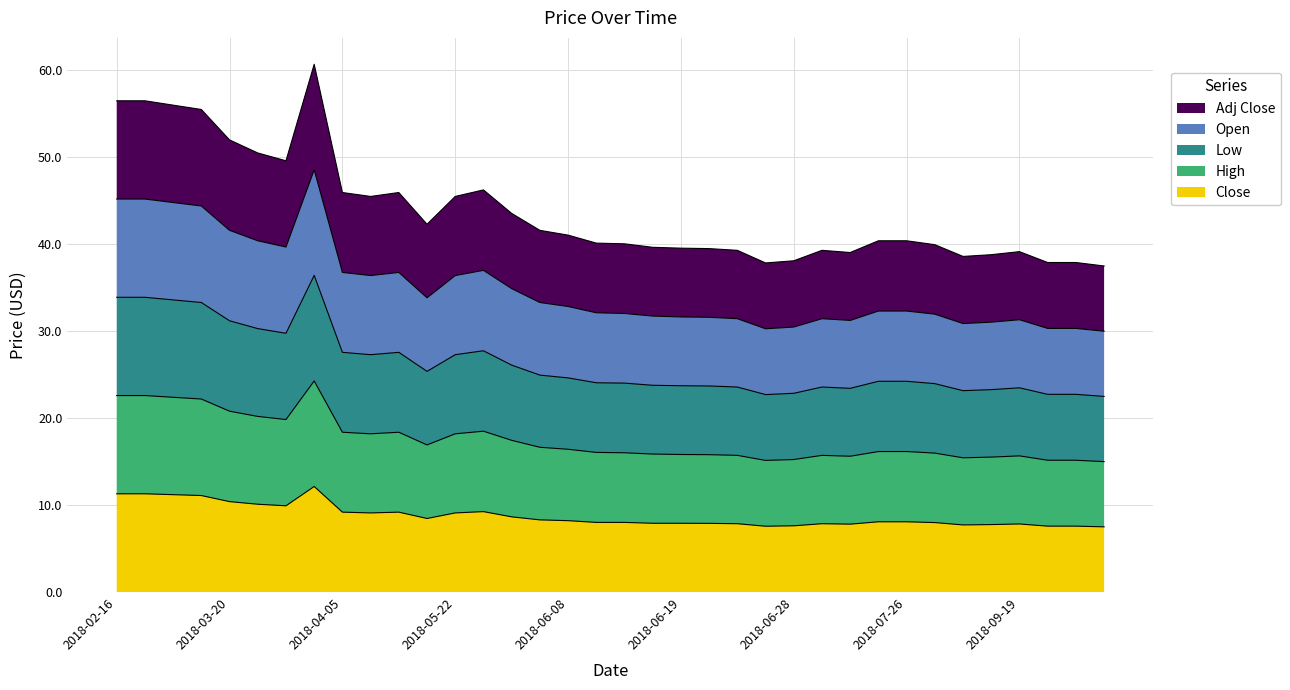

Count the number of data series in this chart.

5